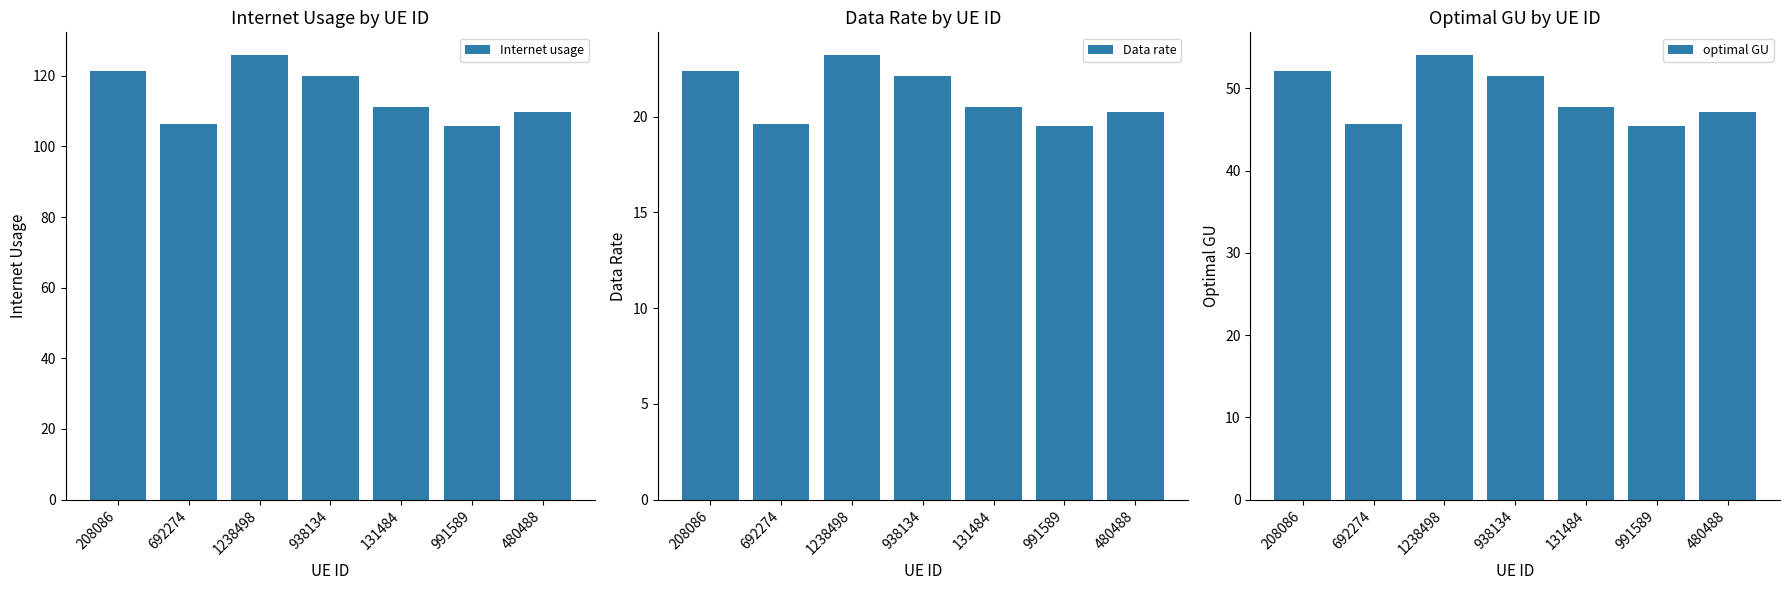

What is the total value across all series at 480488?

177.0